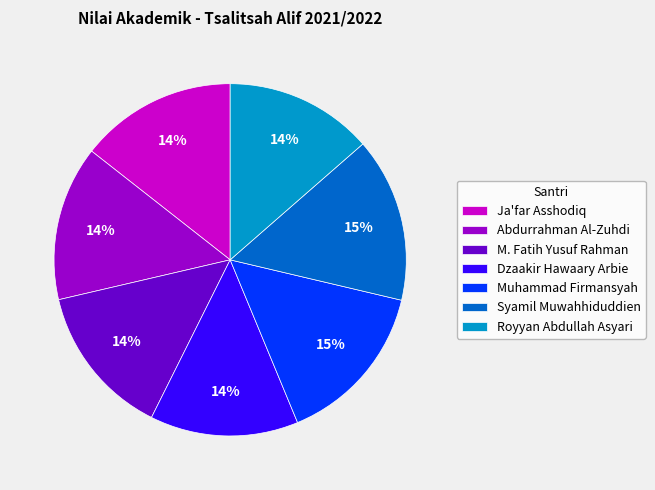

Count the number of slices in the pie.

7